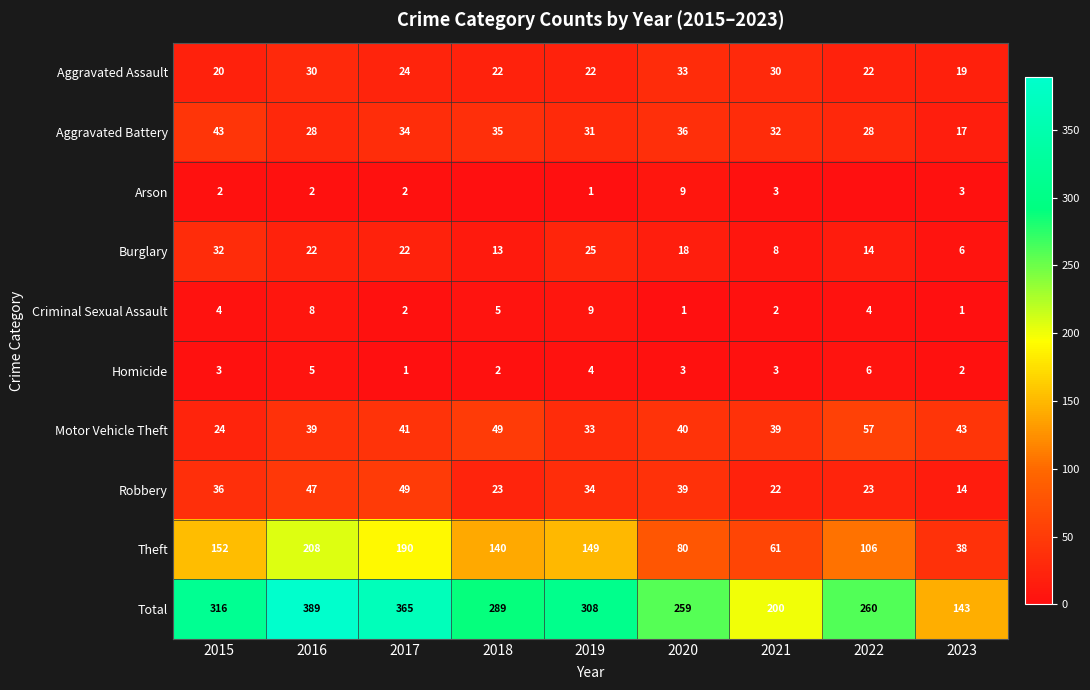

Which has a higher value, 2015 or 2018?

2018